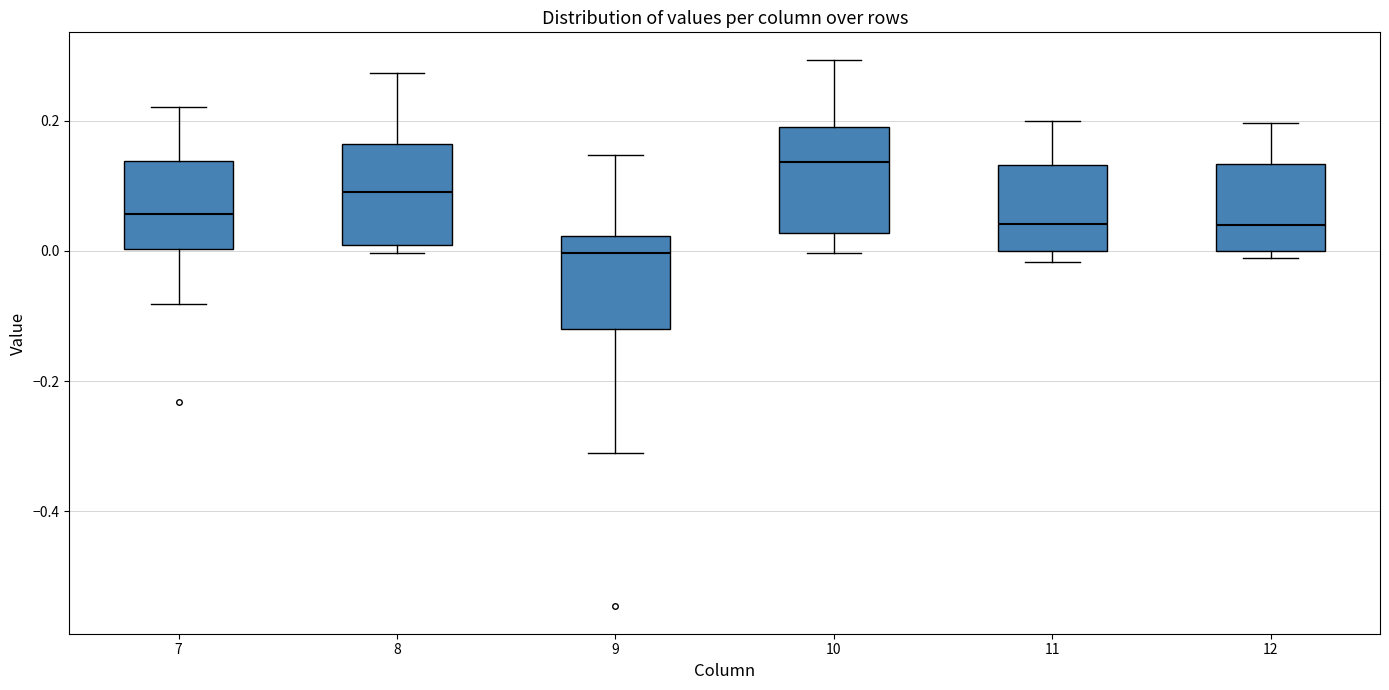

Reading left to right, transcribe this box plot: for each box, give where its median line is, the range the box spans, and where its two whiskers end, as read against the y-axis. The values are not printed on the chart, so give them approximately, as read against the axis.

7: median 0.06, box 0.00 to 0.14, whiskers -0.08 to 0.22
8: median 0.10, box 0.00 to 0.16, whiskers 0.00 (just below the box's lower edge) to 0.28
9: median 0.00, box -0.12 to 0.02, whiskers -0.32 to 0.14
10: median 0.14, box 0.02 to 0.20, whiskers 0.00 to 0.30
11: median 0.04, box 0.00 to 0.14, whiskers -0.02 to 0.20
12: median 0.04, box 0.00 to 0.14, whiskers -0.02 to 0.20